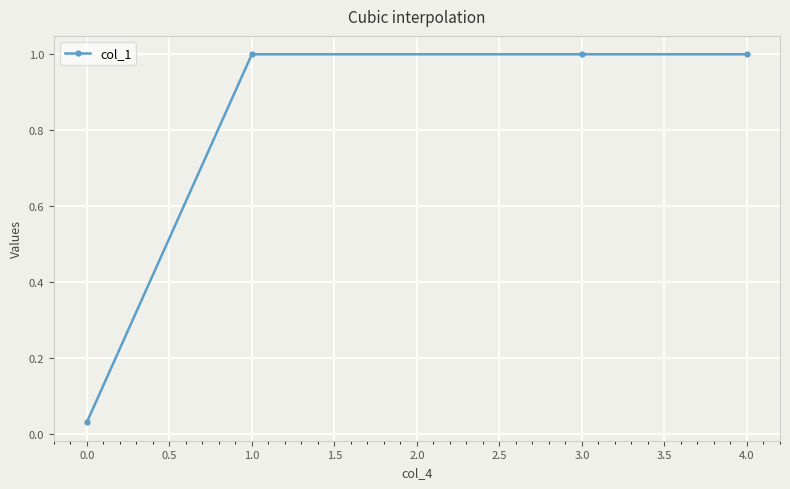

What is the label of the 3rd point from the left?

3.0